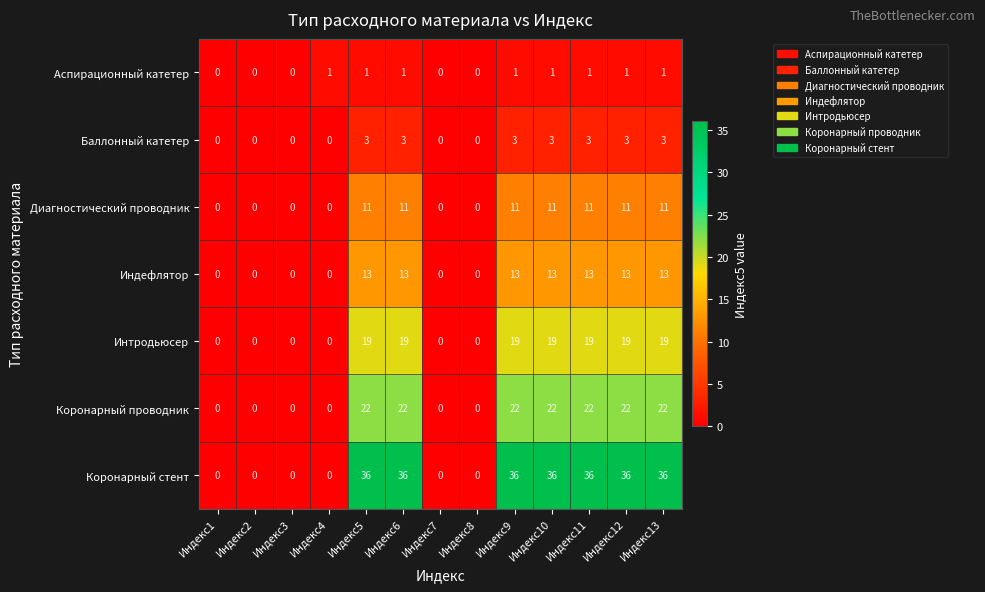

Rank the series by their maximum value, from lowest to highest.

Аспирационный катетер, Баллонный катетер, Диагностический проводник, Индефлятор, Интродьюсер, Коронарный проводник, Коронарный стент